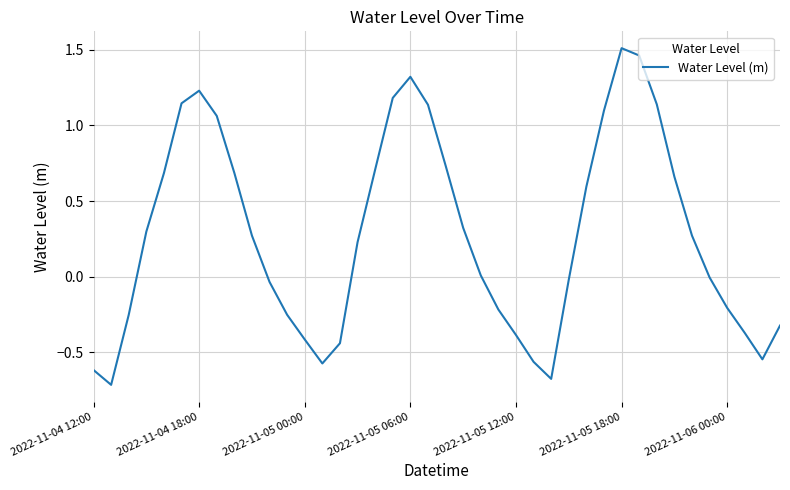

Reading left to right, extract all data points from this chart.

-0.6	-0.7	-0.3	0.3	0.7	1.1	1.2	1.1	0.7	0.3	-0.0	-0.3	-0.4	-0.6	-0.4	0.2	0.7	1.2	1.3	1.1	0.7	0.3	0.0	-0.2	-0.4	-0.6	-0.7	-0.0	0.6	1.1	1.5	1.5	1.1	0.7	0.3	-0.0	-0.2	-0.4	-0.5	-0.3